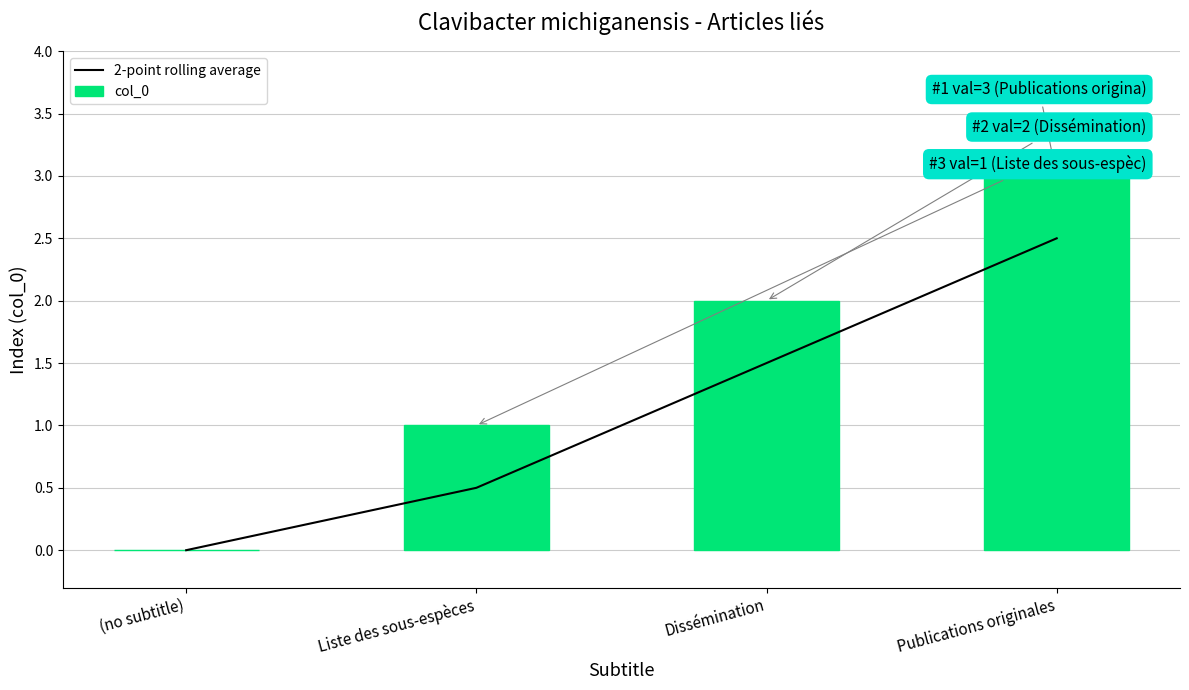

What is the approximate value of col_0 at Dissémination?

2